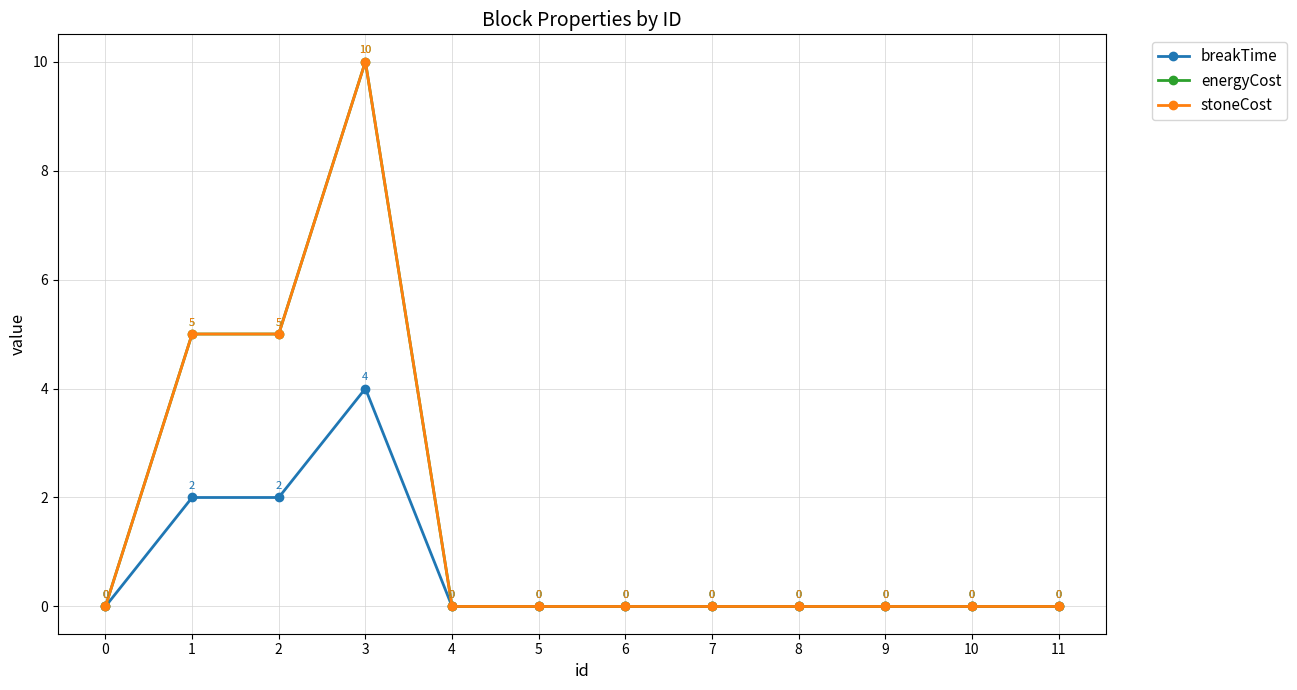

Reading left to right, extract all data points from this chart.

breakTime: 0=0	1=2	2=2	3=4	4=0	5=0	6=0	7=0	8=0	9=0	10=0	11=0
energyCost: 0=0	1=5	2=5	3=10	4=0	5=0	6=0	7=0	8=0	9=0	10=0	11=0
stoneCost: 0=0	1=5	2=5	3=10	4=0	5=0	6=0	7=0	8=0	9=0	10=0	11=0